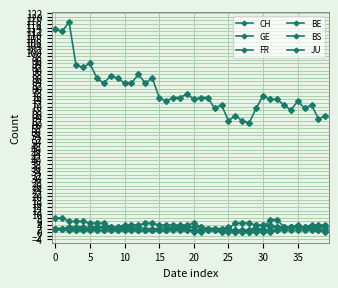

Is this an area chart (filled region under the line)?

No